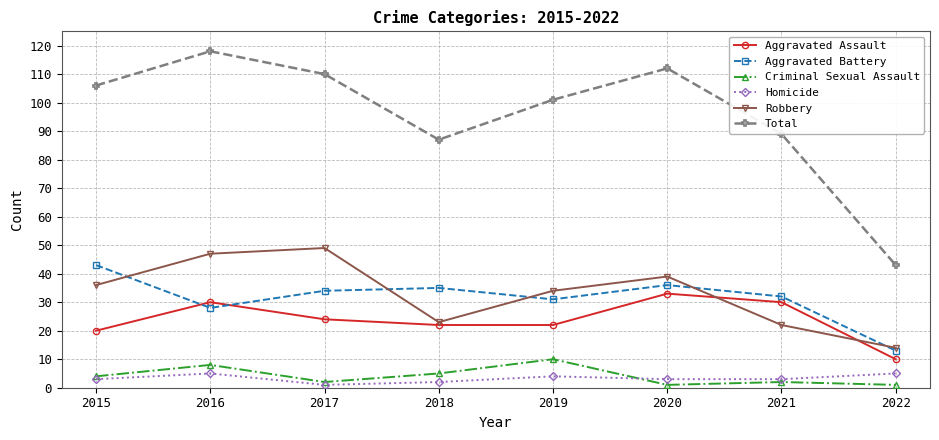

How many distinct data groups are displayed?

6